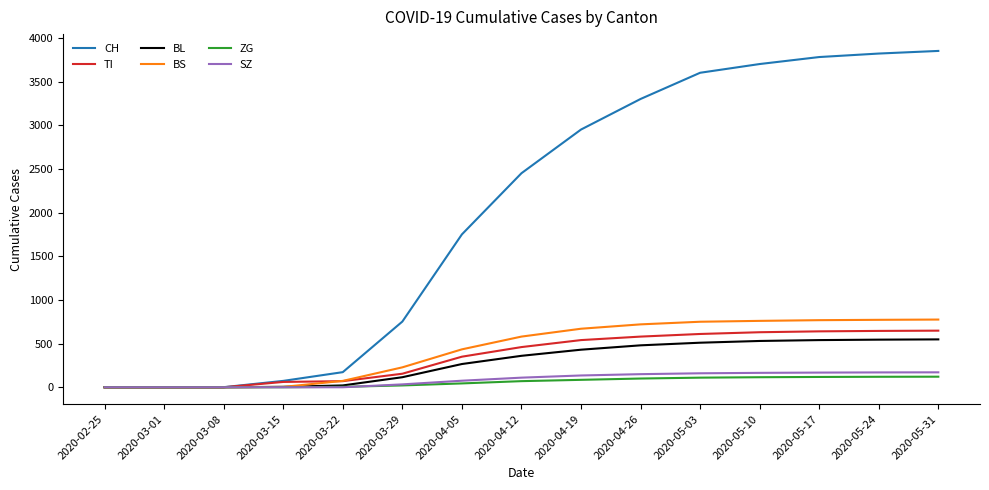

How many lines are shown in the chart?

6